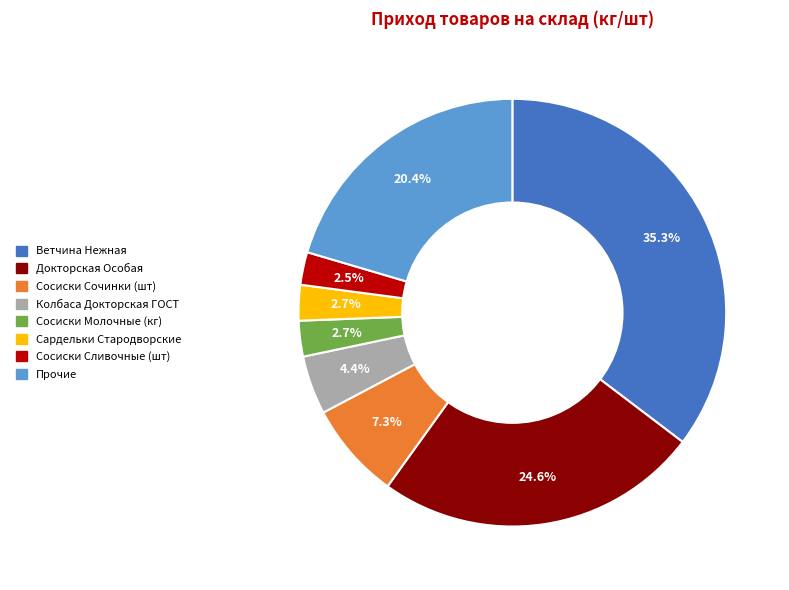

Is there a majority slice in this chart?

No